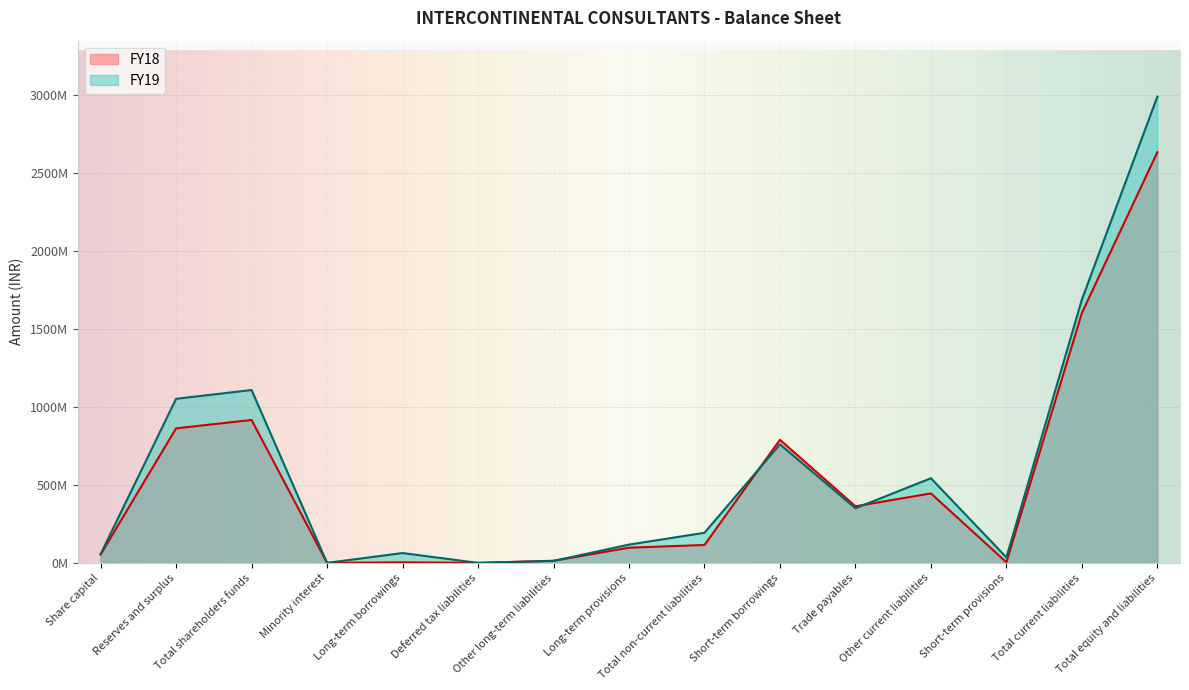

Where is FY19 nearest to the value 1494082074?

Total current liabilities